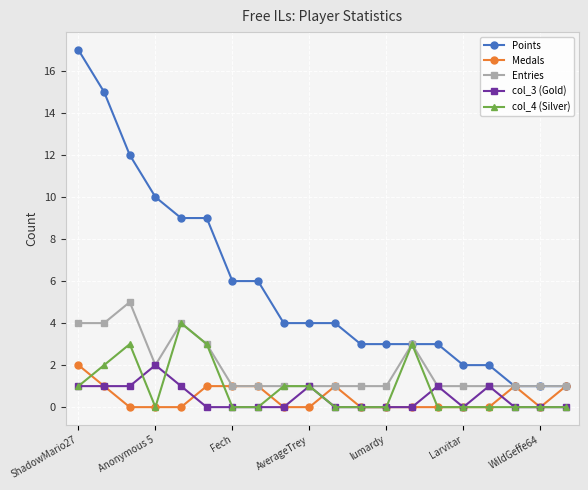

Does the chart display data point markers on the line(s)?

Yes